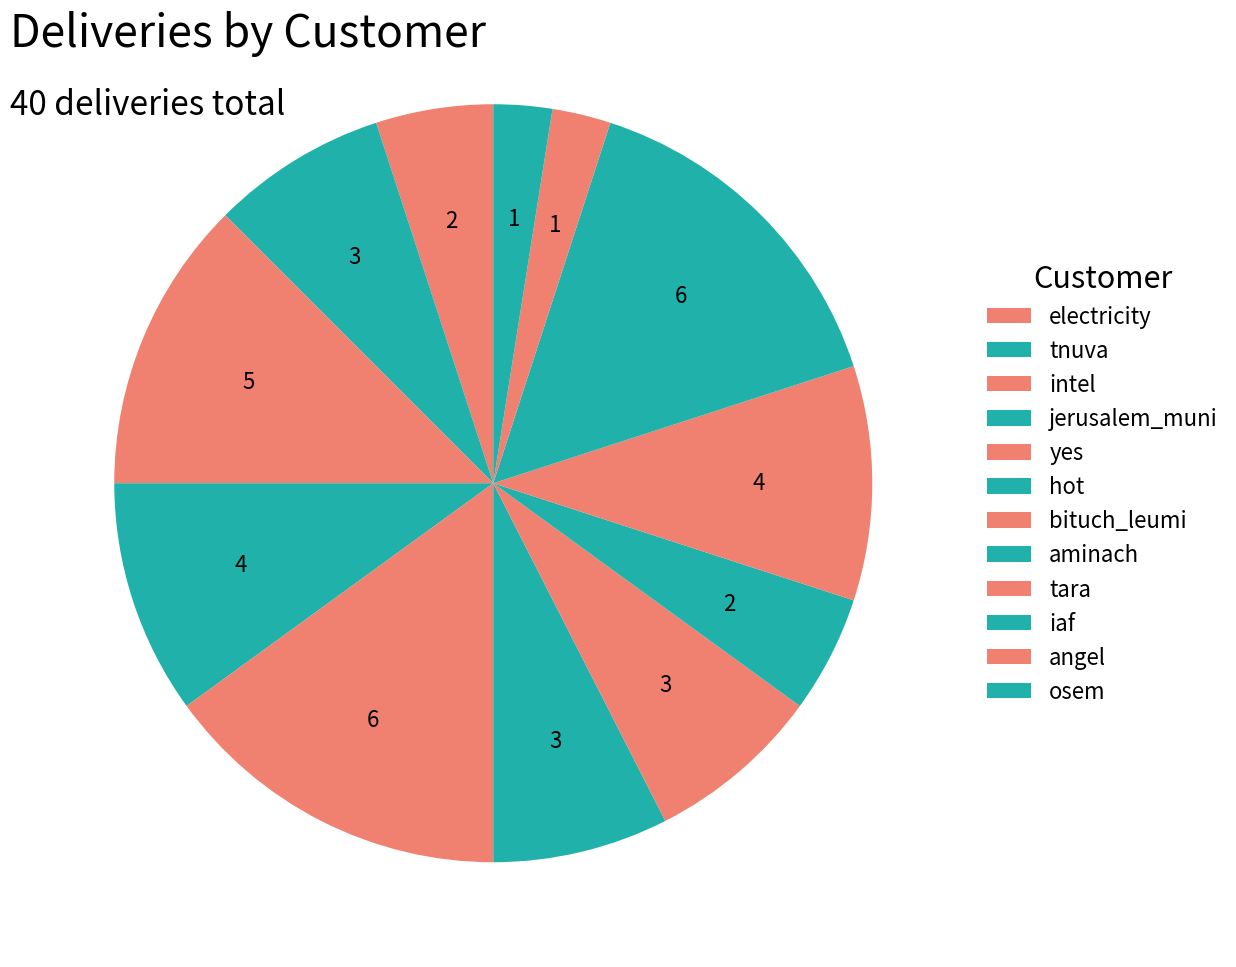

To the nearest percent, what is the combined percentage of jerusalem_muni and intel?

22%